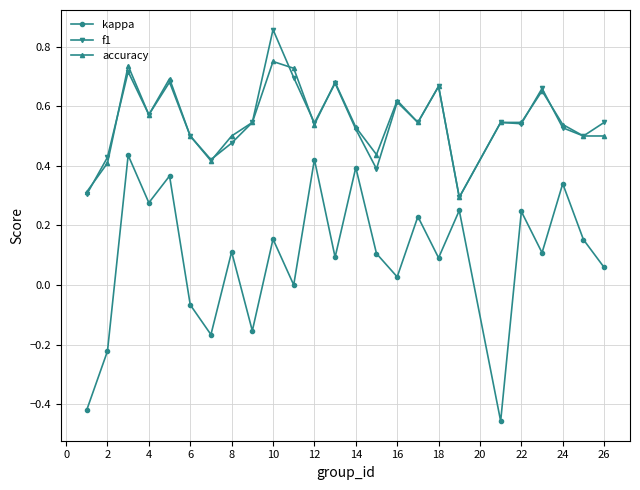

True or false: kappa and accuracy intersect in this chart.

False